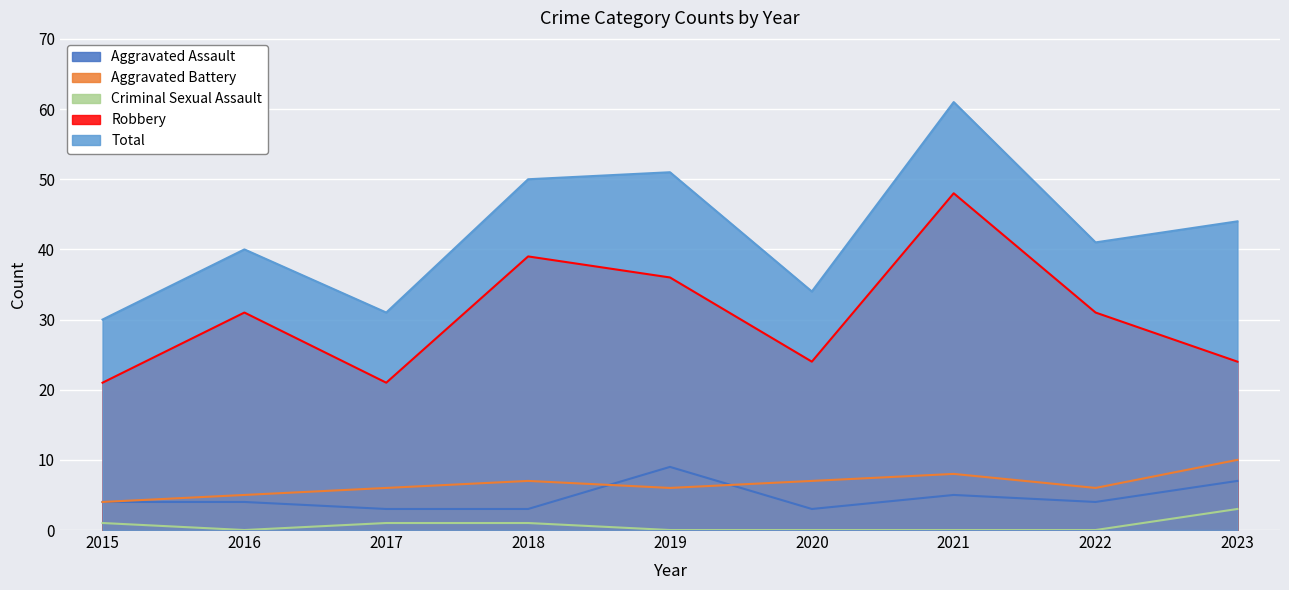

Which category has the highest value across all series?

2021